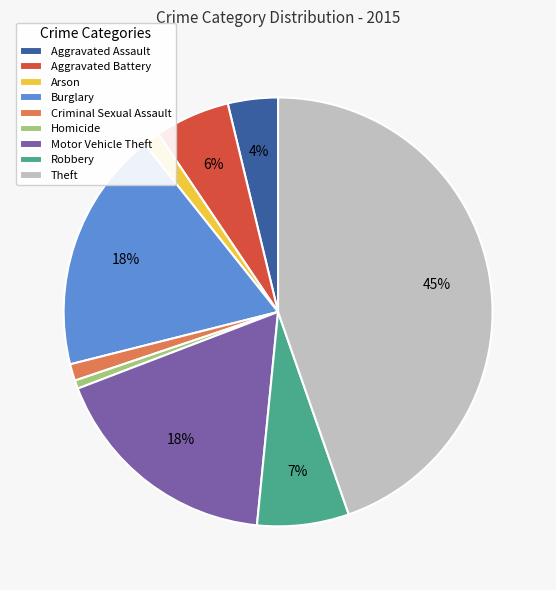

Does Theft account for over 50% of the chart?

No